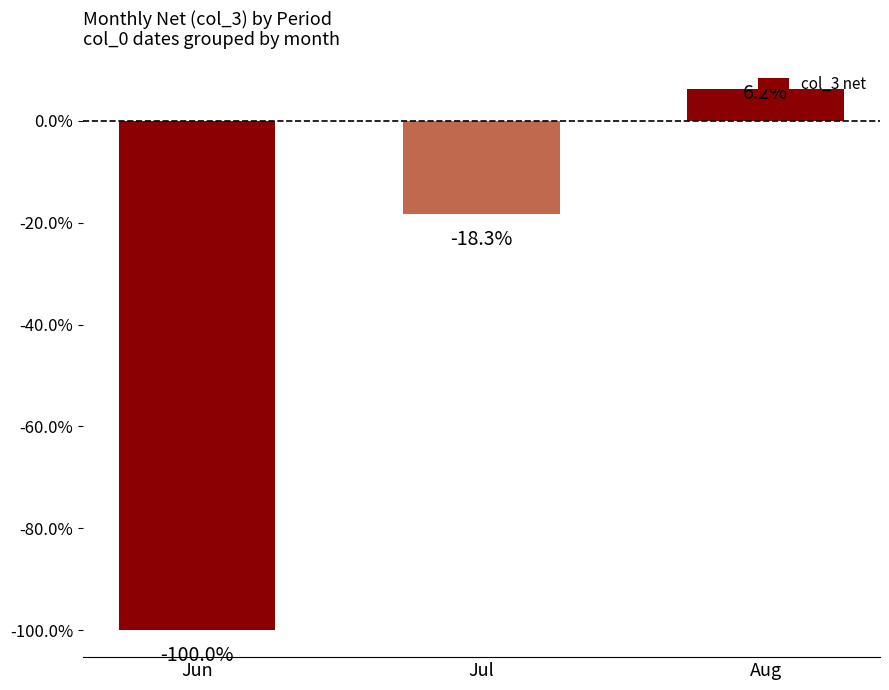

Read the value at Jul.

-18.3